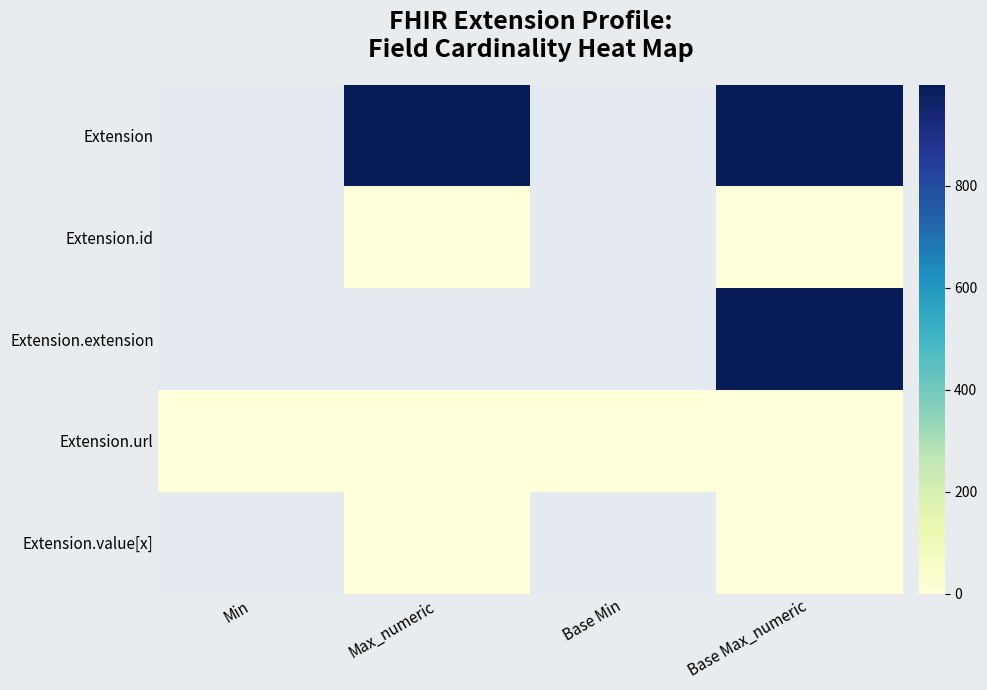

How many data points does each series have?

4